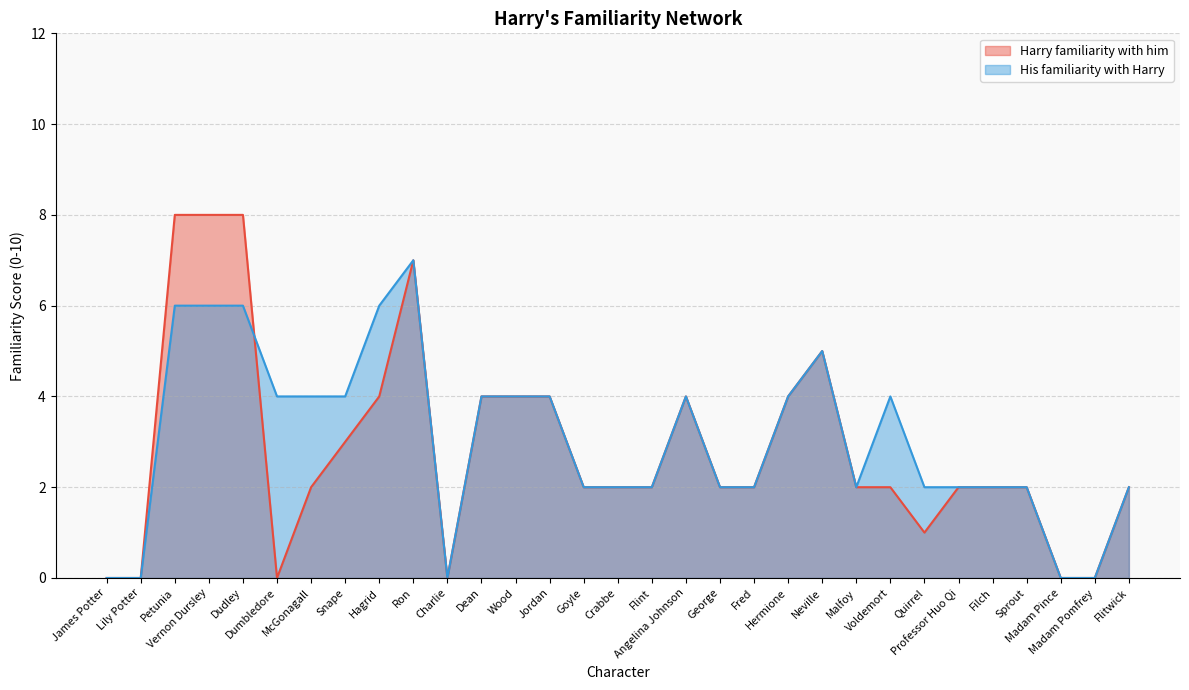

List the labels in order of His familiarity with Harry value, smallest first.

James Potter, Lily Potter, Charlie, Madam Pince, Madam Pomfrey, Goyle, Crabbe, Flint, George, Fred, Malfoy, Quirrel, Professor Huo Qi, Filch, Sprout, Flitwick, Dumbledore, McGonagall, Snape, Dean, Wood, Jordan, Angelina Johnson, Hermione, Voldemort, Neville, Petunia, Vernon Dursley, Dudley, Hagrid, Ron